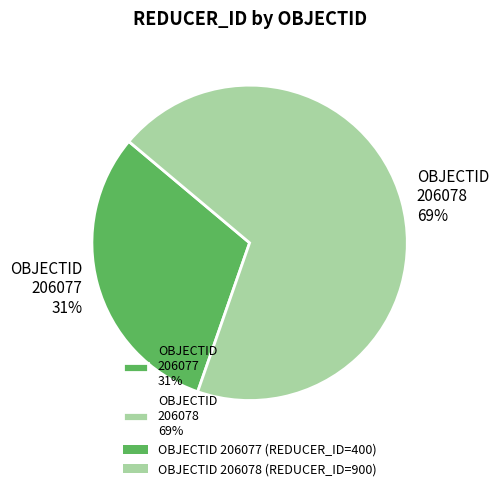

The OBJECTID 206078 69% slice represents 56% of the pie. True or false?

False